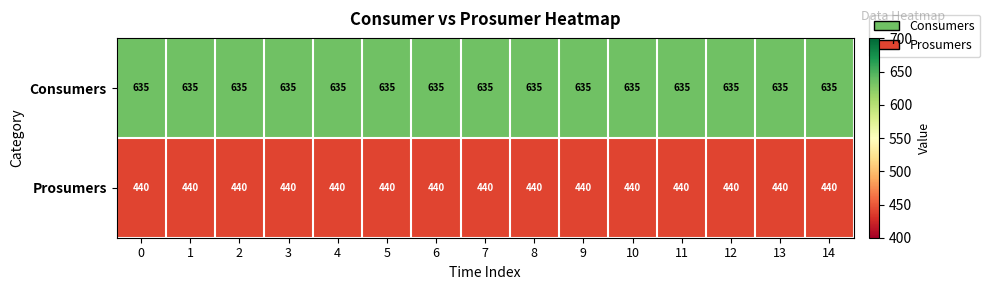

True or false: Prosumers has a value of 194 at 14.

False